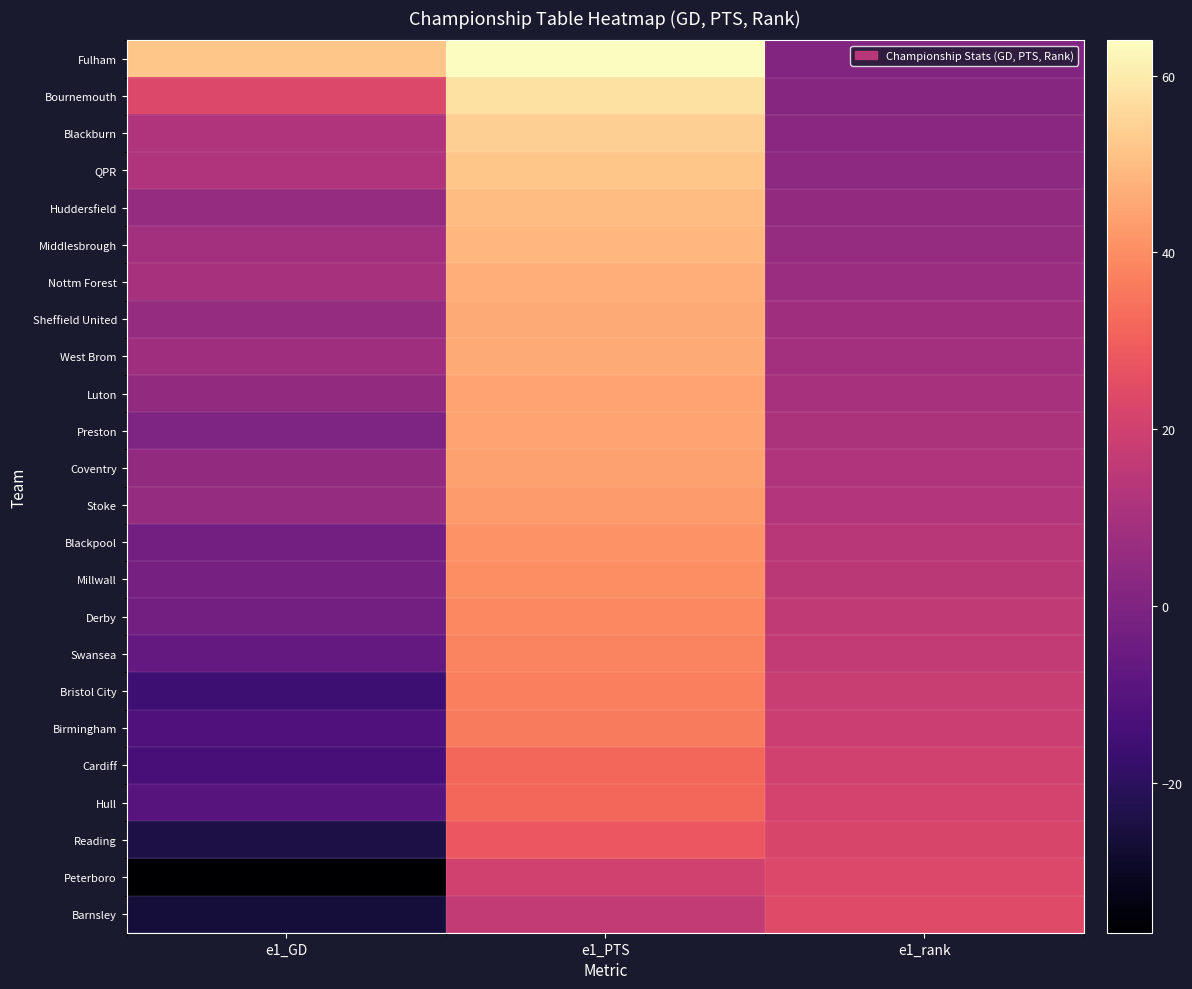

Which category has the lowest value across all series?

e1_GD